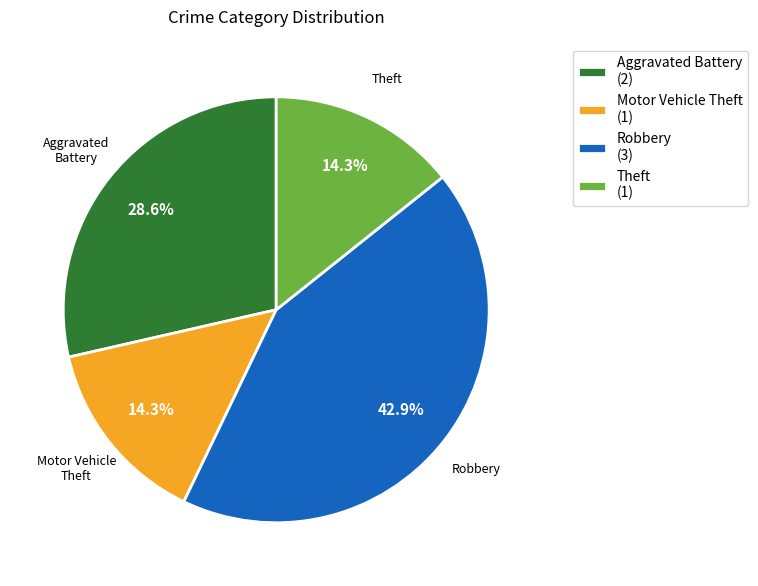

Between Aggravated Battery and Theft, which is larger?

Aggravated Battery